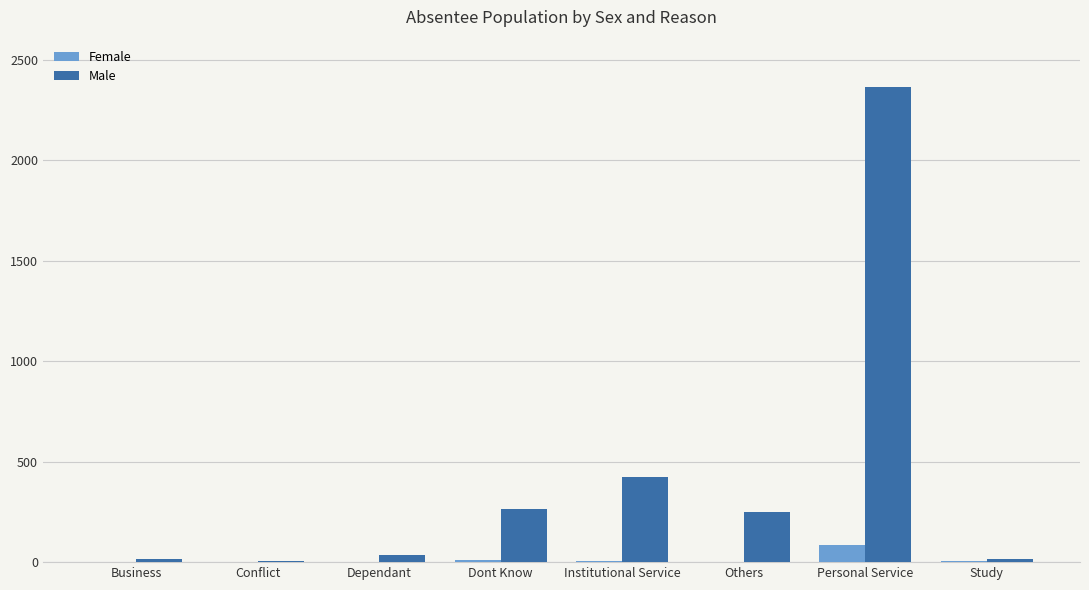

Is it true that Male equals 3324 at Personal Service?

False